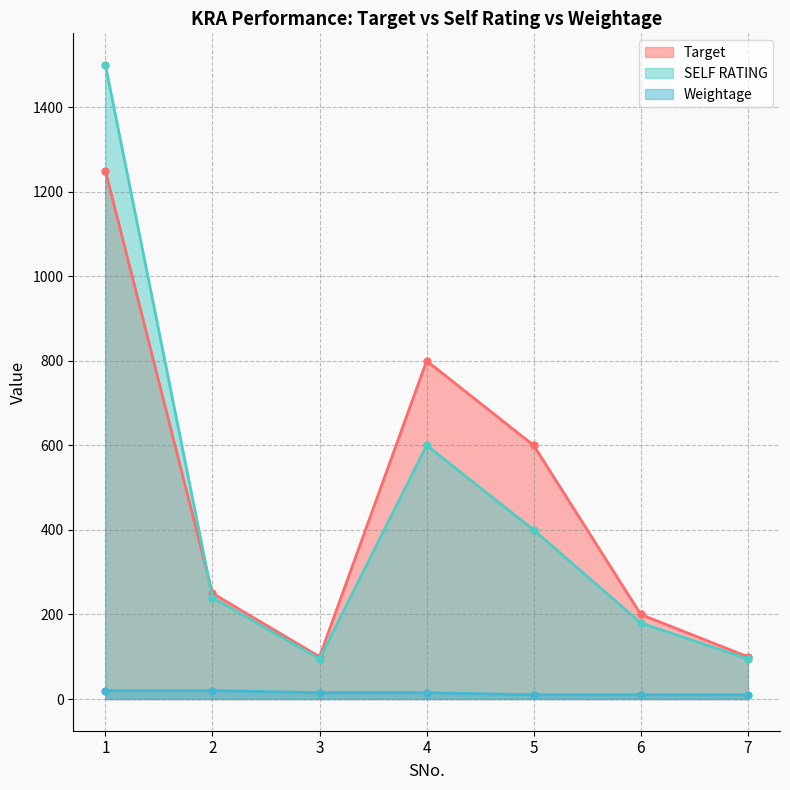

Rank the series at 5 from lowest to highest value.

Weightage, SELF RATING, Target